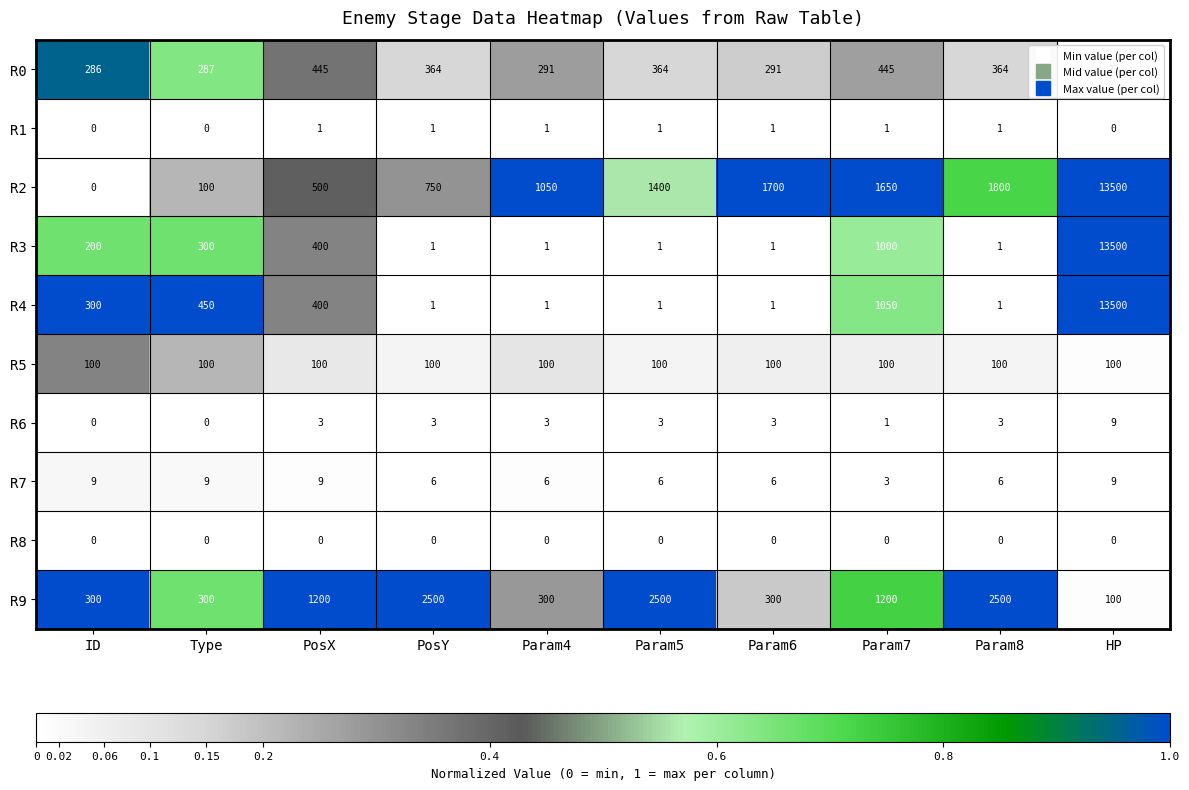

What is the lowest value of the R7 series?

3